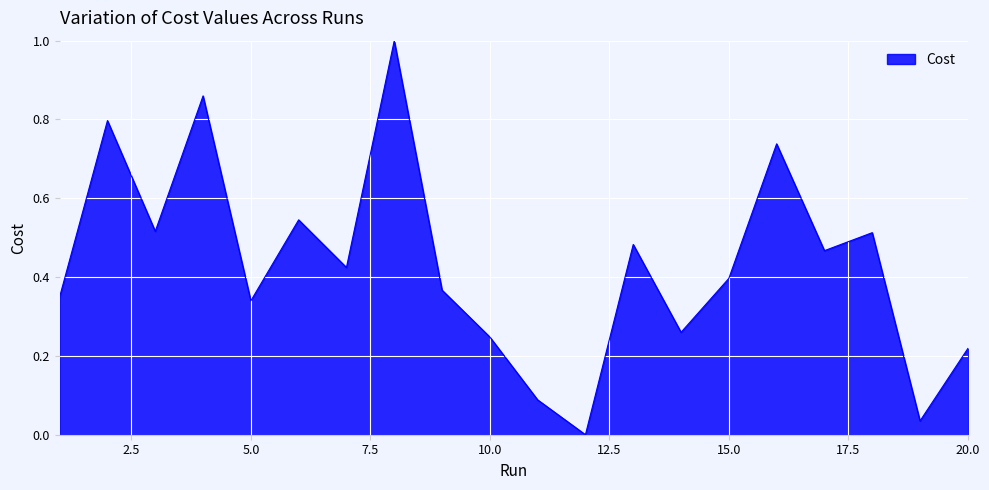

Count the number of data series in this chart.

1